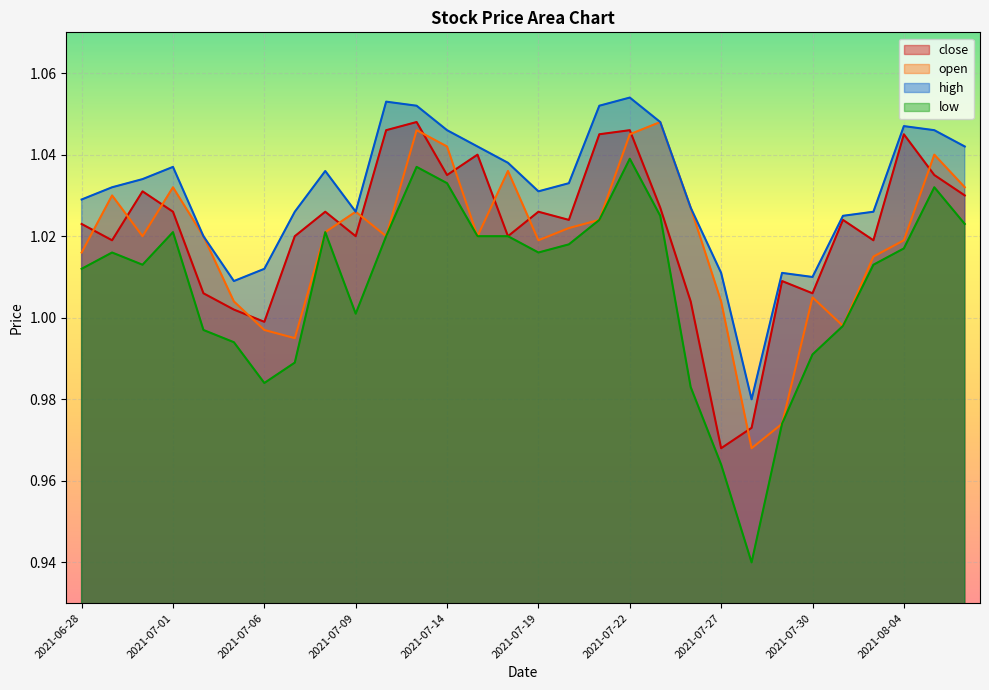

What is the value of the high point at the 15th from the left?

1.0